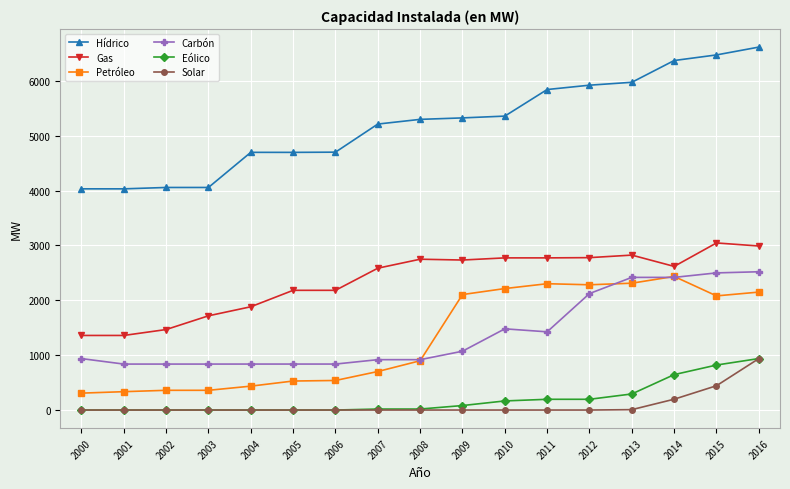

What is the difference between the maximum and minimum values in the Solar series?

937.3